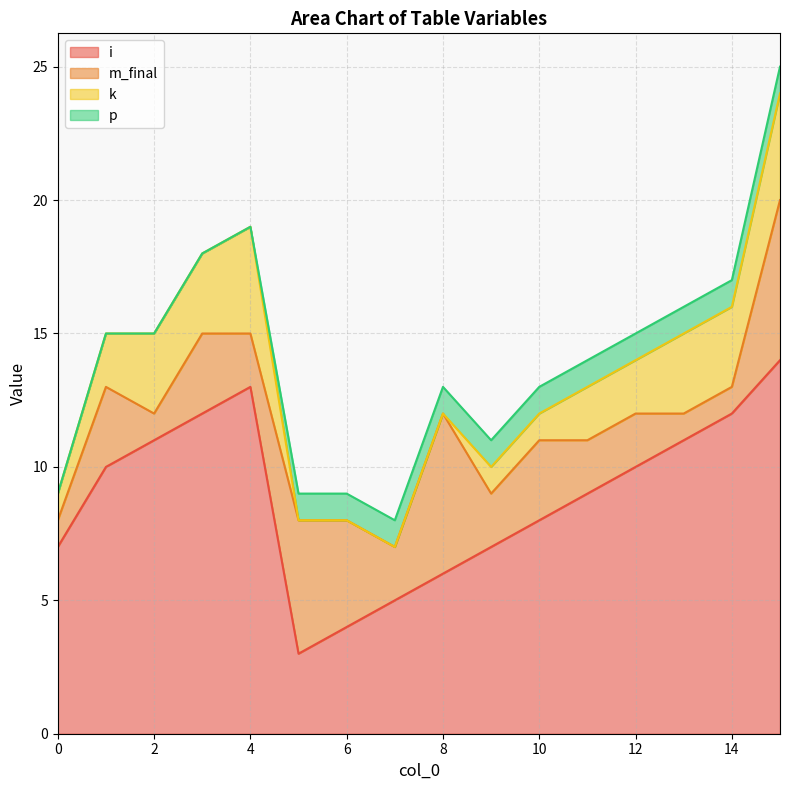

What is the difference between the k values at 11 and 9?

1